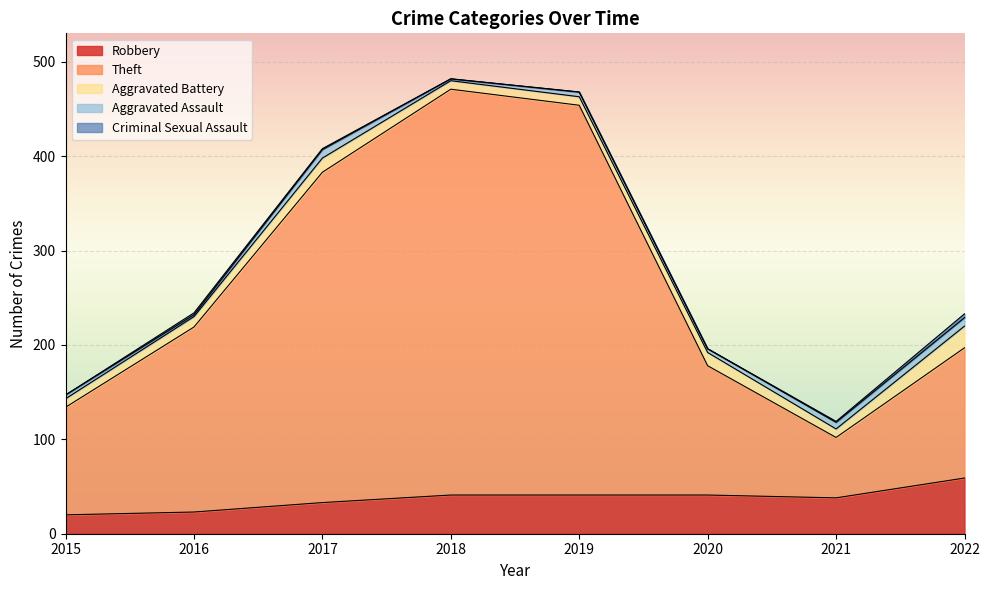

Which category has the highest value in the Criminal Sexual Assault series?

2022